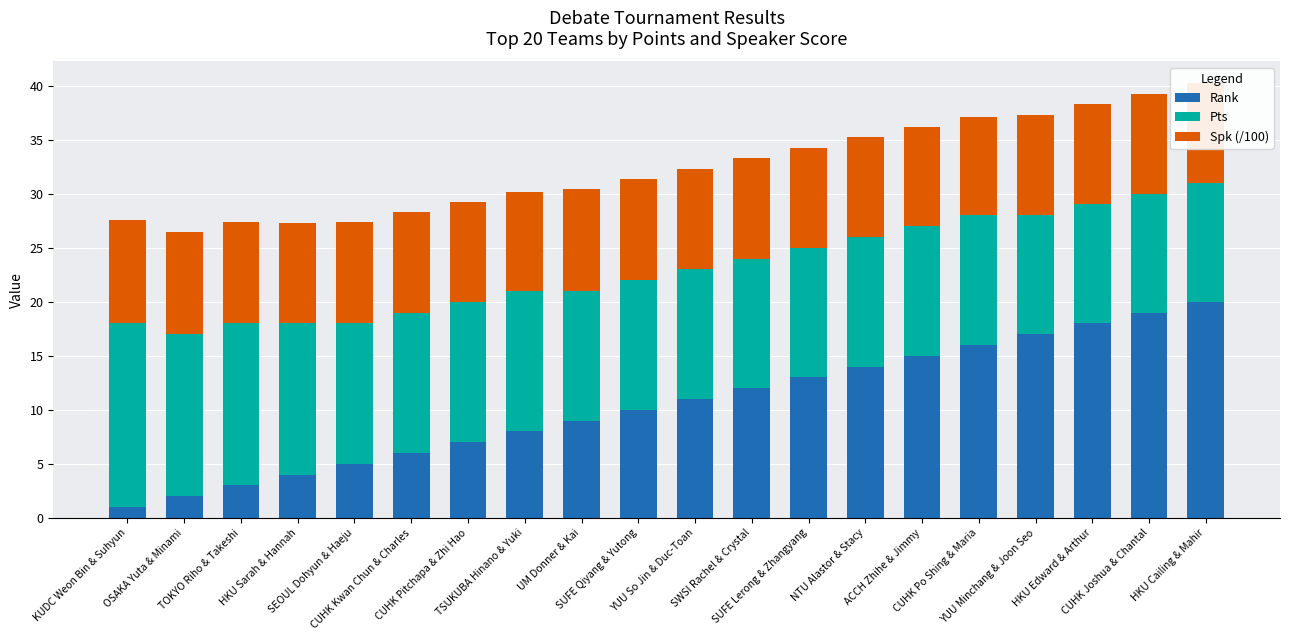

What is the difference between the Rank values at UM Donner & Kai and HKU Cailing & Mahir?

11.0